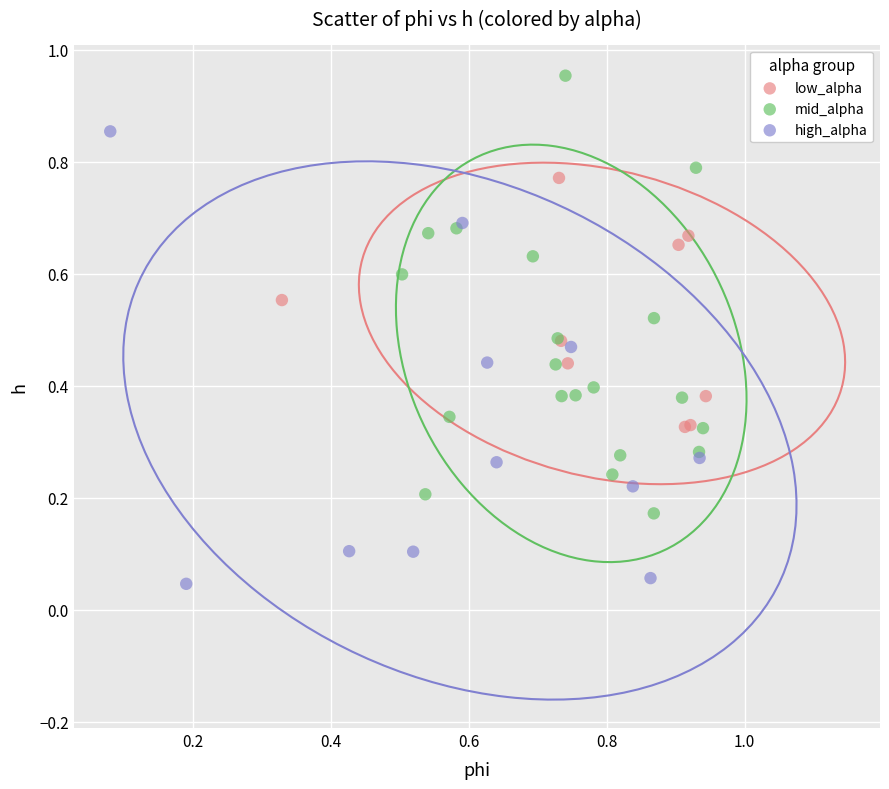

Which series contains the highest Y value?

mid_alpha